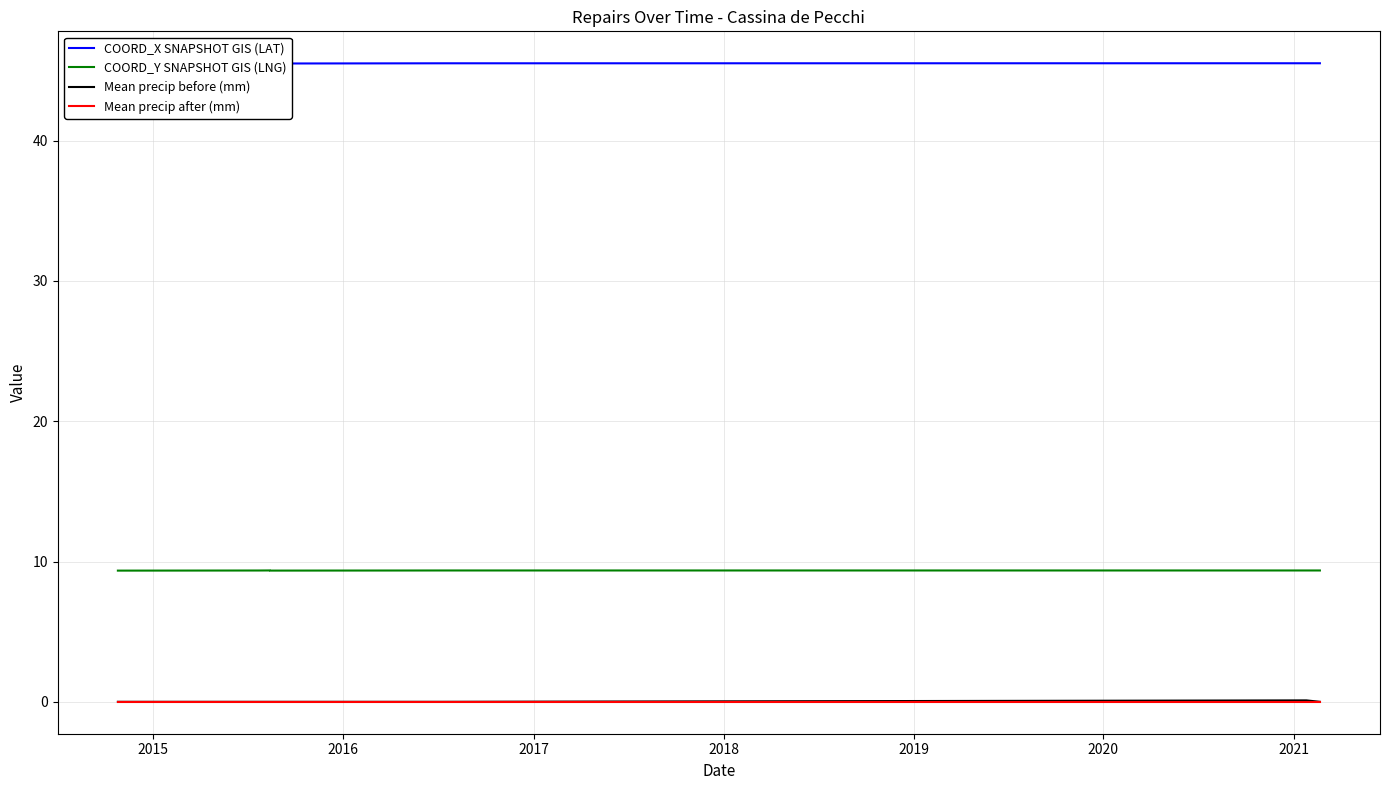

Rank the series by their maximum value, from lowest to highest.

Mean precip after (mm), Mean precip before (mm), COORD_Y SNAPSHOT GIS (LNG), COORD_X SNAPSHOT GIS (LAT)